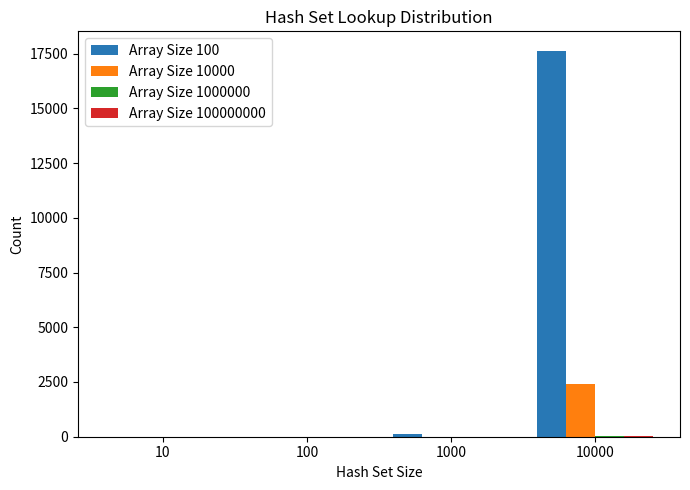

True or false: Array Size 10000 has a value of 2 at 1000.

True